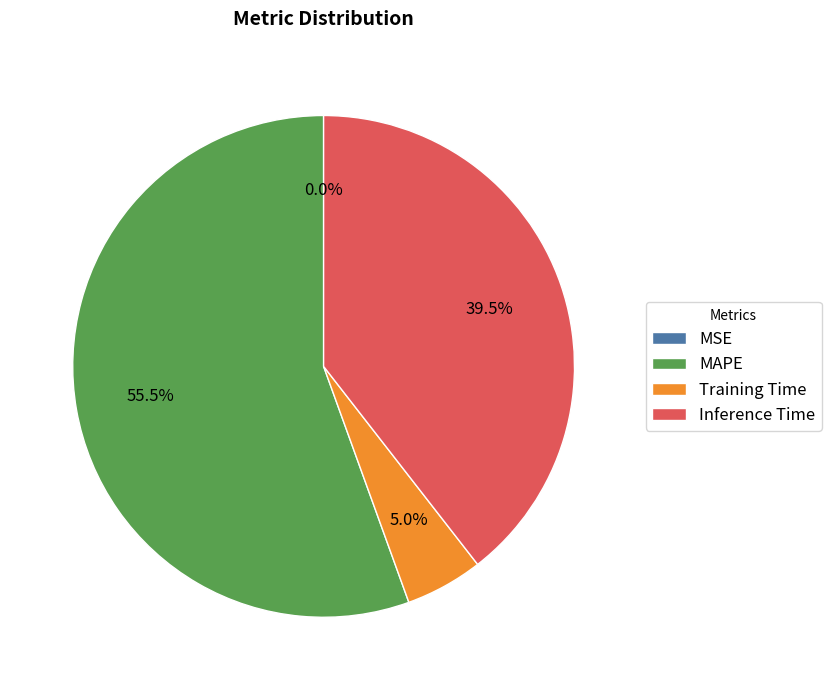

What is the largest slice in the pie chart?

MAPE